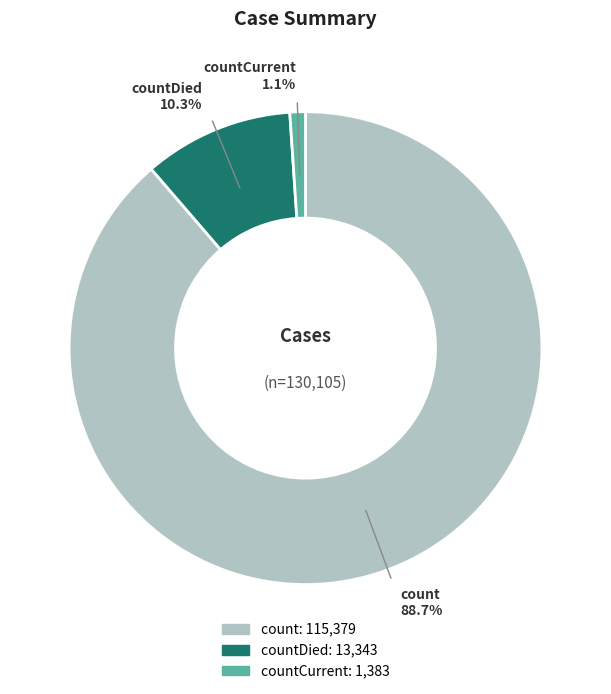

Is there a majority slice in this chart?

Yes